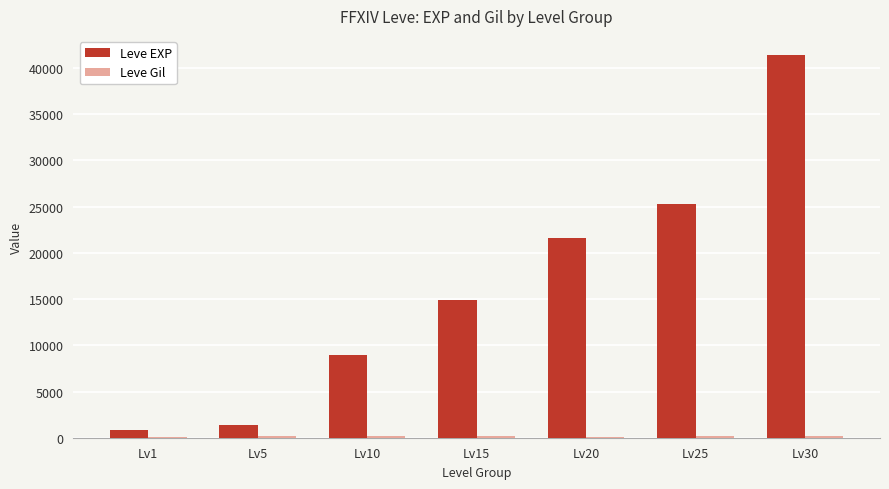

Which series has the widest spread of values?

Leve EXP